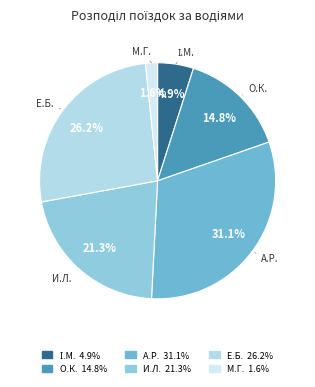

To the nearest percent, what is the difference between the largest and smallest slice percentages?

30%